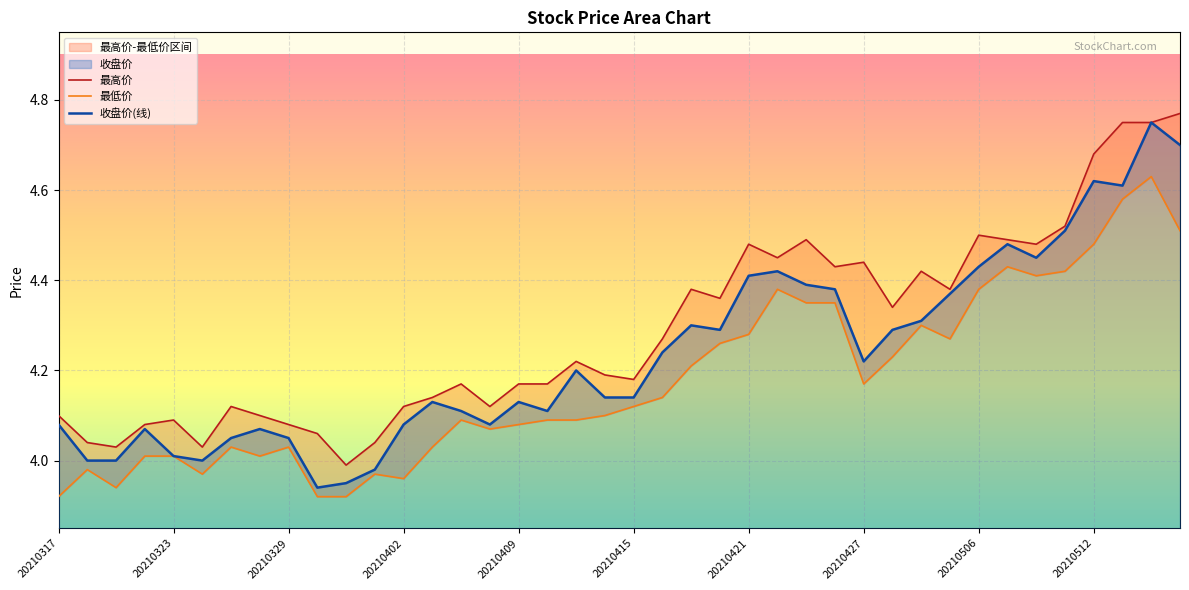

Which series has the largest total across all categories?

最高价